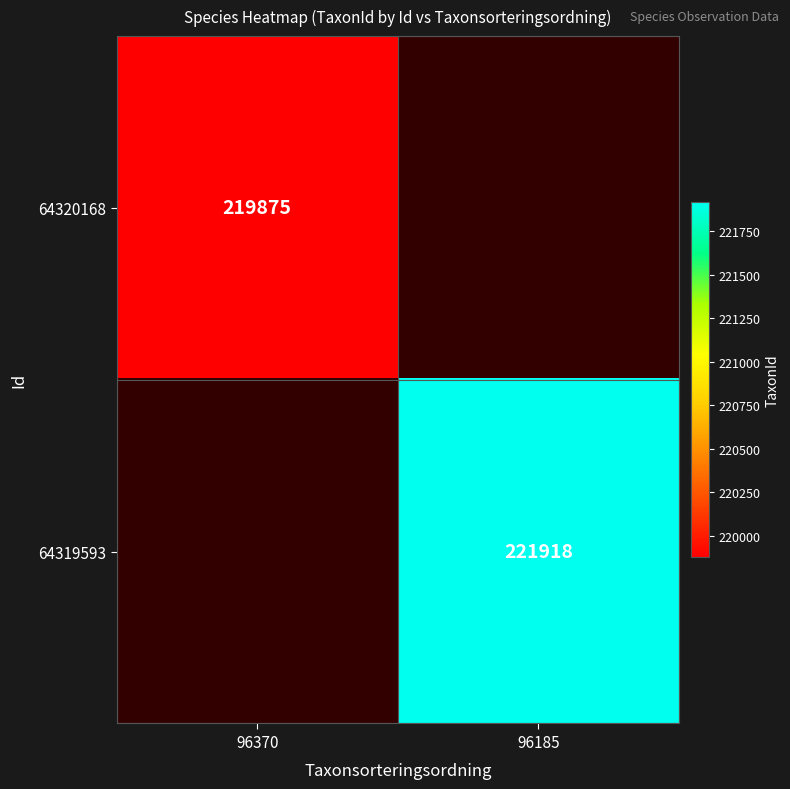

True or false: 64319593 has a value of 221918 at 96185.

True